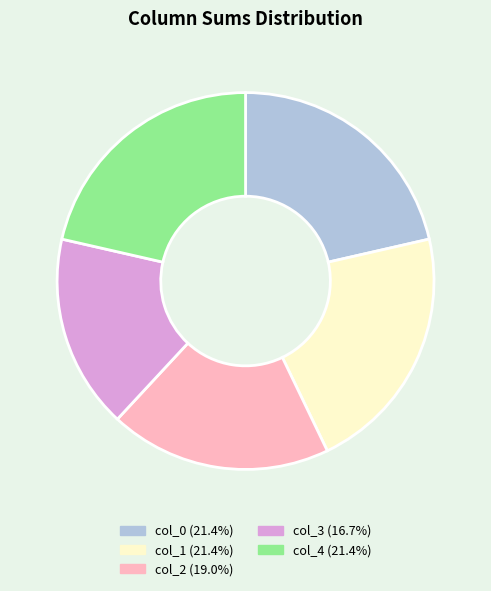

Is there any slice that represents more than half of the pie?

No